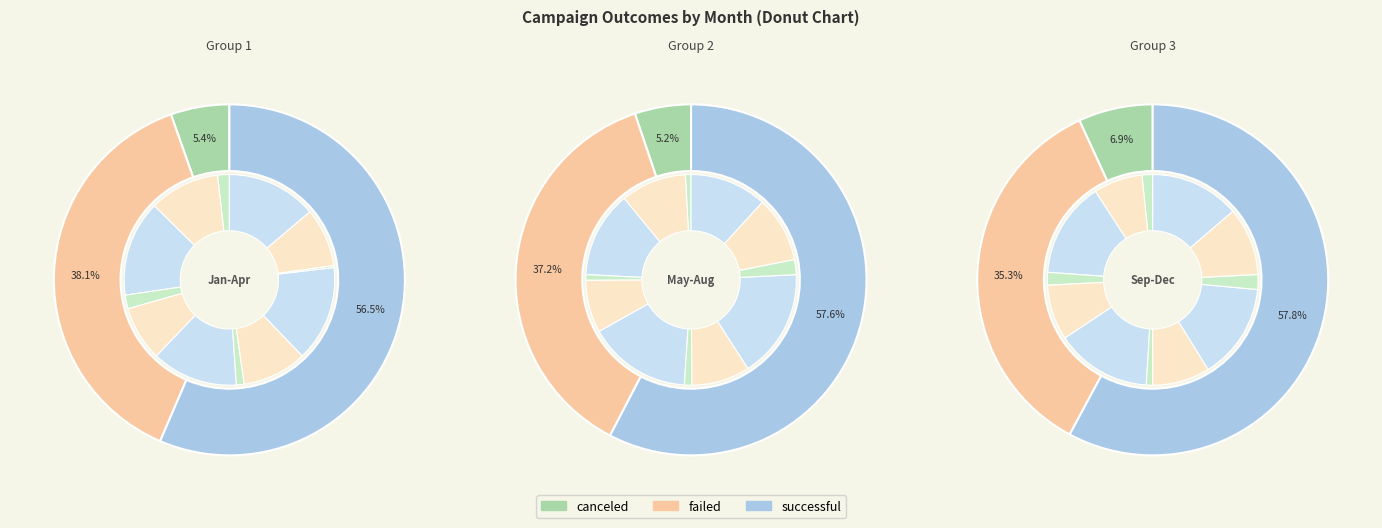

To the nearest percent, what is the difference between the May and Feb slice percentages?

7%